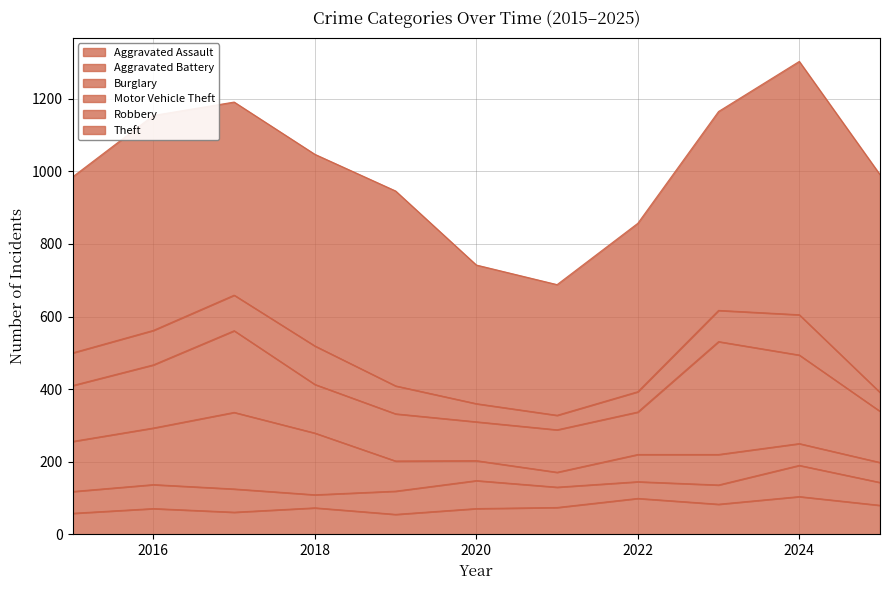

What are all the series names shown in the legend?

Aggravated Assault, Aggravated Battery, Burglary, Motor Vehicle Theft, Robbery, Theft